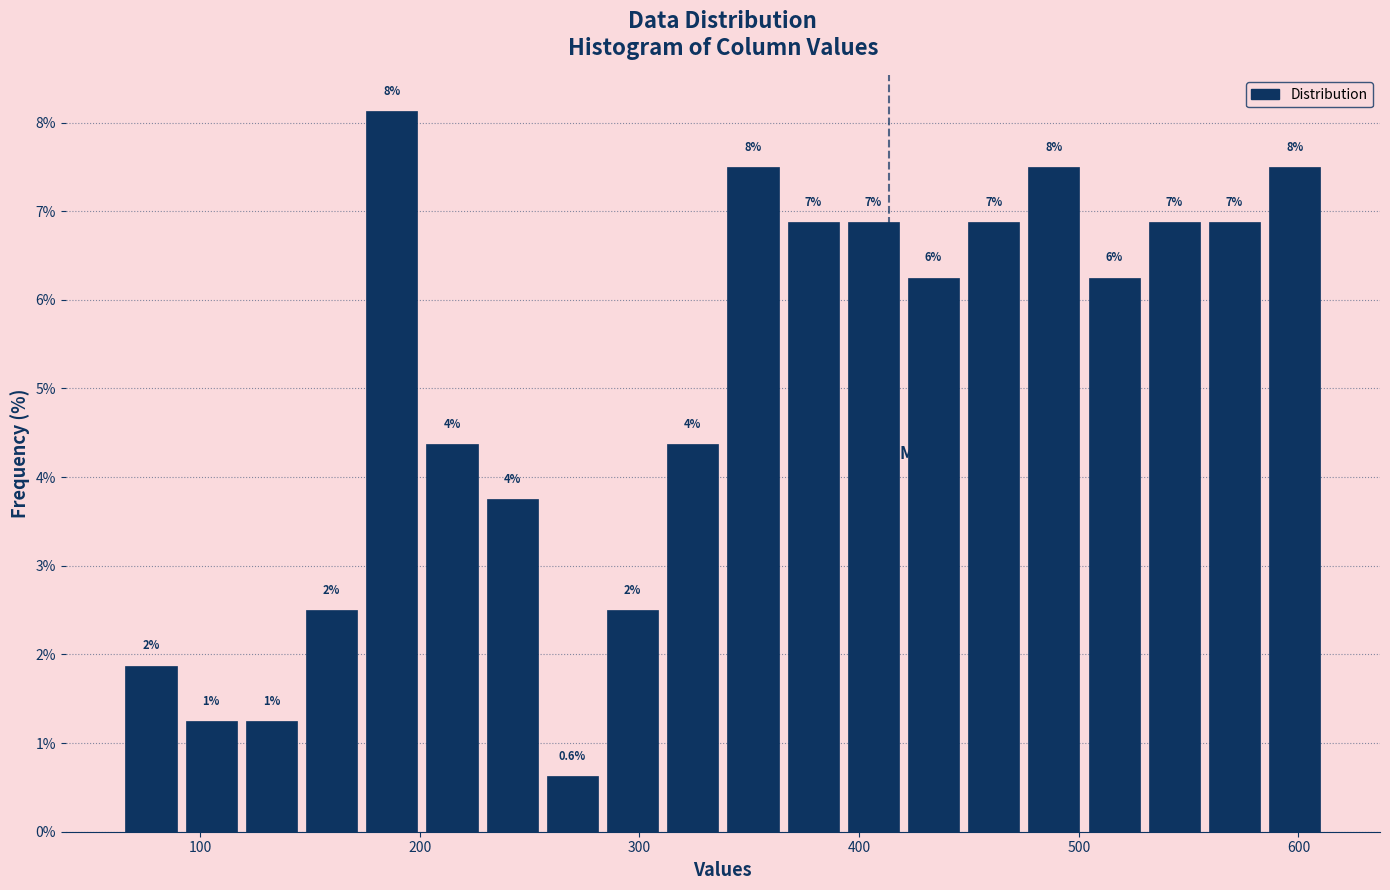

Read against the x-axis, roughly where is the centre of the tallest bar?

190